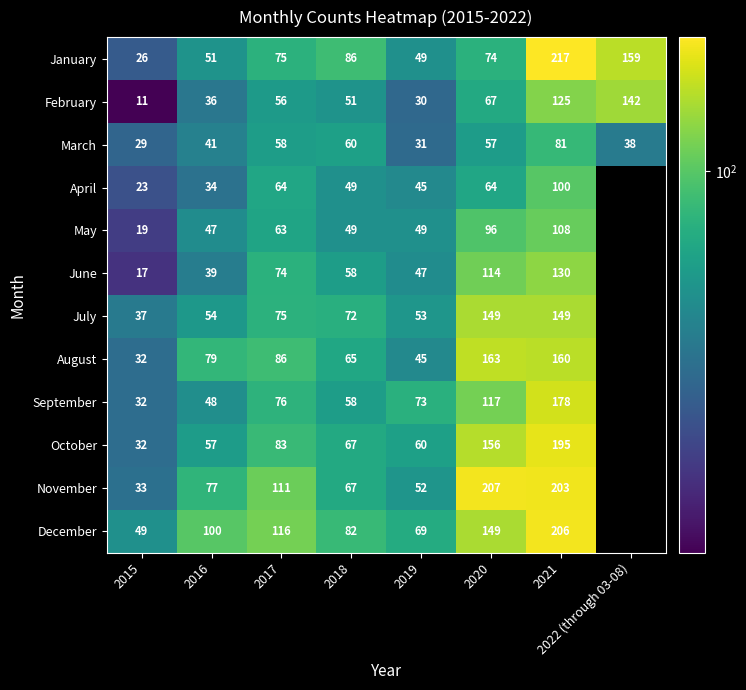

Is it true that March equals 85.0 at 2017?

False